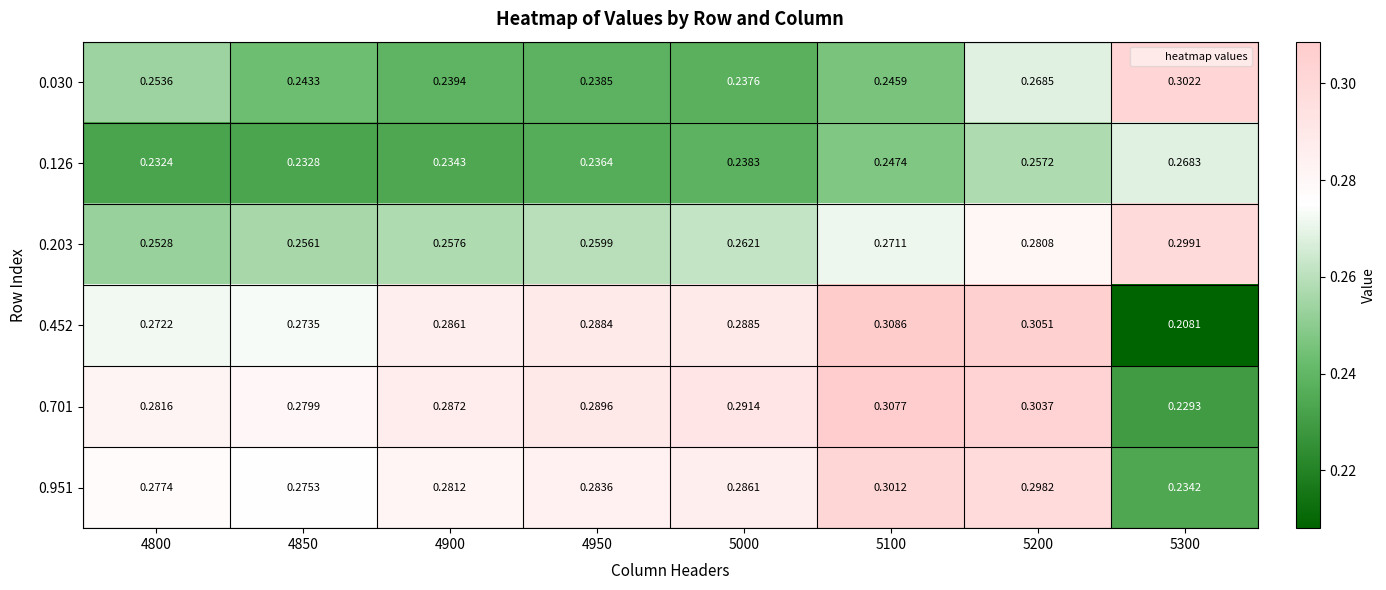

Is the value of 0.701 at 4950 greater than the value of 0.452 at 5100?

No